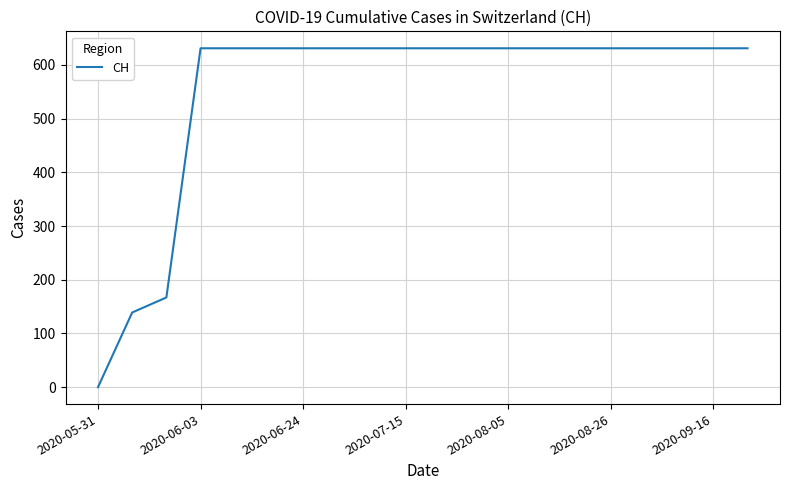

Reading right to left, what are all the values shown in this chart?

631	631	631	631	631	631	631	631	631	631	631	631	631	631	631	631	631	167	139	0